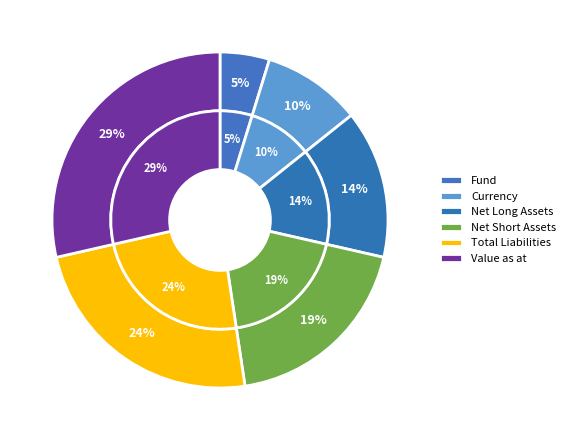

Do Value as at and Total Assets (SGD) - Net Short together represent more than half of the pie?

No